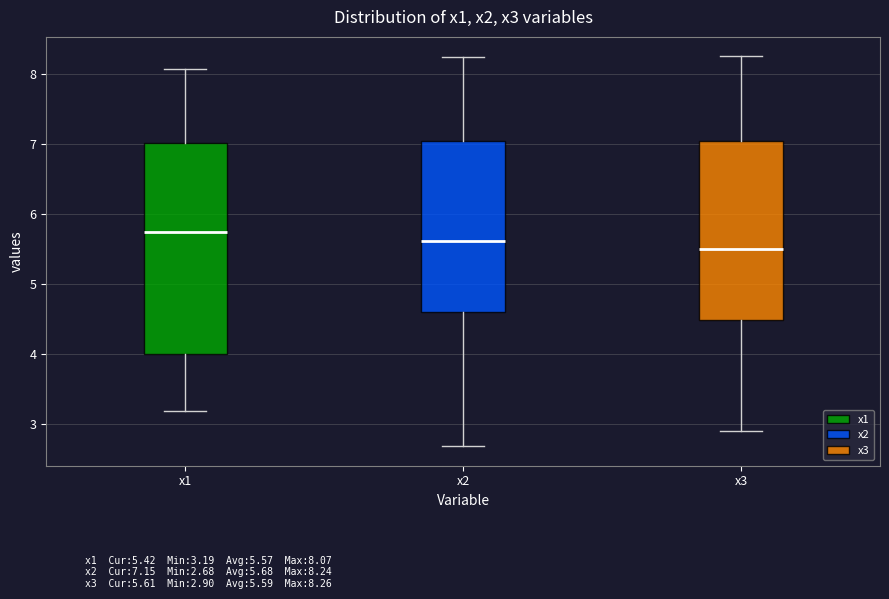

Reading left to right, read every box against the y-axis: the position of its median line, the range the box covers, and the ends of its whiskers. The values are not printed on the chart, so give them approximately, as read against the axis.

x1: median 5.7, box 4.0 to 7.0, whiskers 3.2 to 8.1
x2: median 5.6, box 4.6 to 7.0, whiskers 2.7 to 8.2
x3: median 5.5, box 4.5 to 7.0, whiskers 2.9 to 8.3